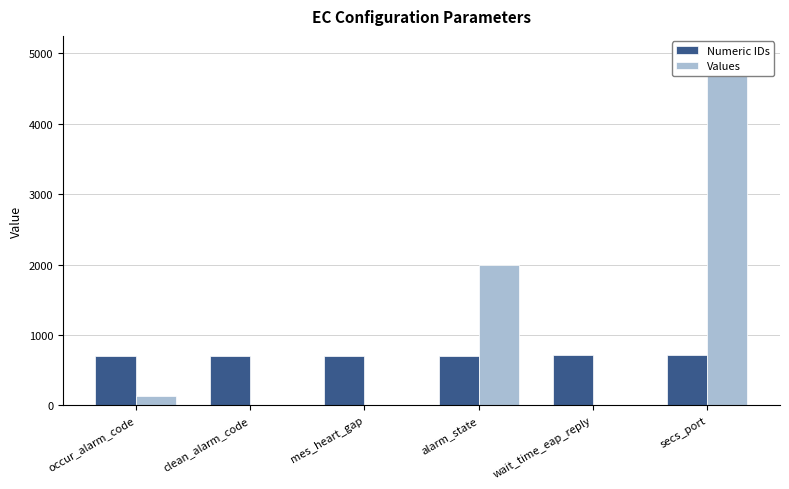

Reading left to right, list all the values displayed in this chart.

Numeric IDs: occur_alarm_code=701	clean_alarm_code=702	mes_heart_gap=703	alarm_state=704	wait_time_eap_reply=708	secs_port=710
Values: occur_alarm_code=128	clean_alarm_code=0	mes_heart_gap=2	alarm_state=1998	wait_time_eap_reply=10	secs_port=5000